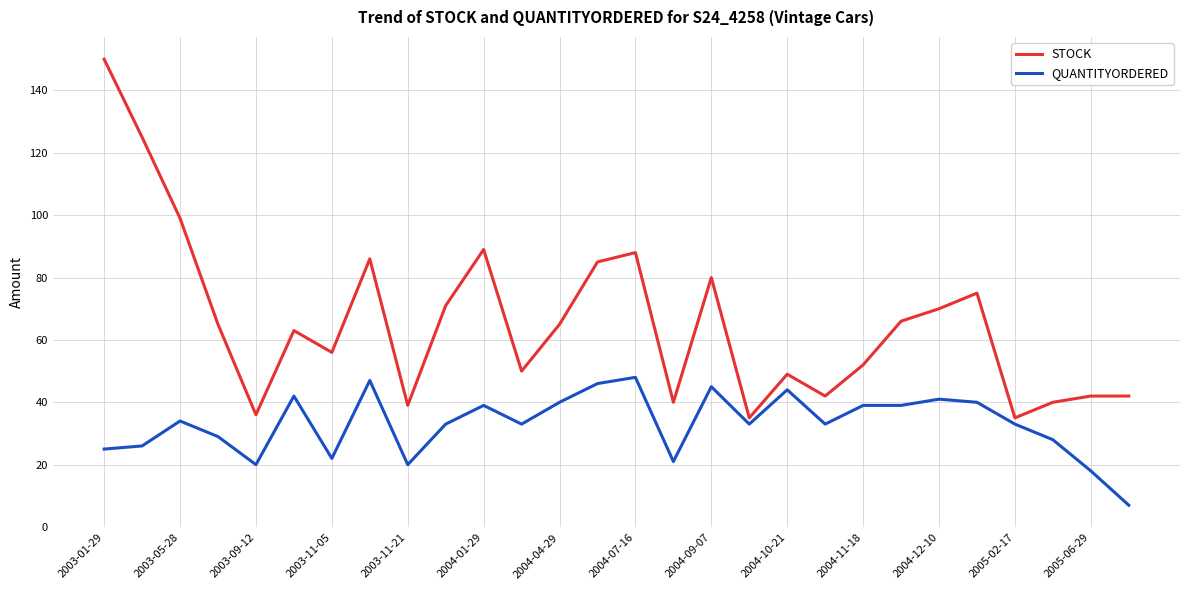

Which series has the widest spread of values?

STOCK